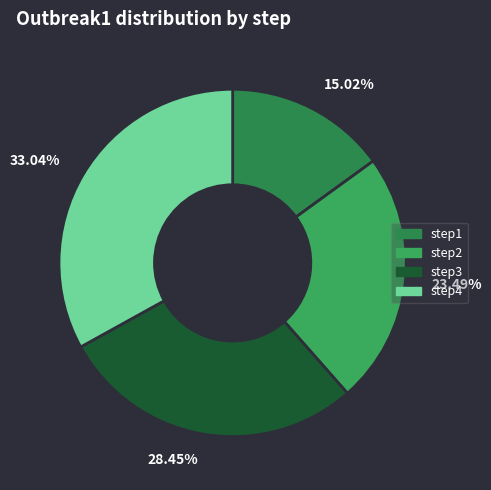

Is the sum of 33.04% and 15.02% greater than half?

No